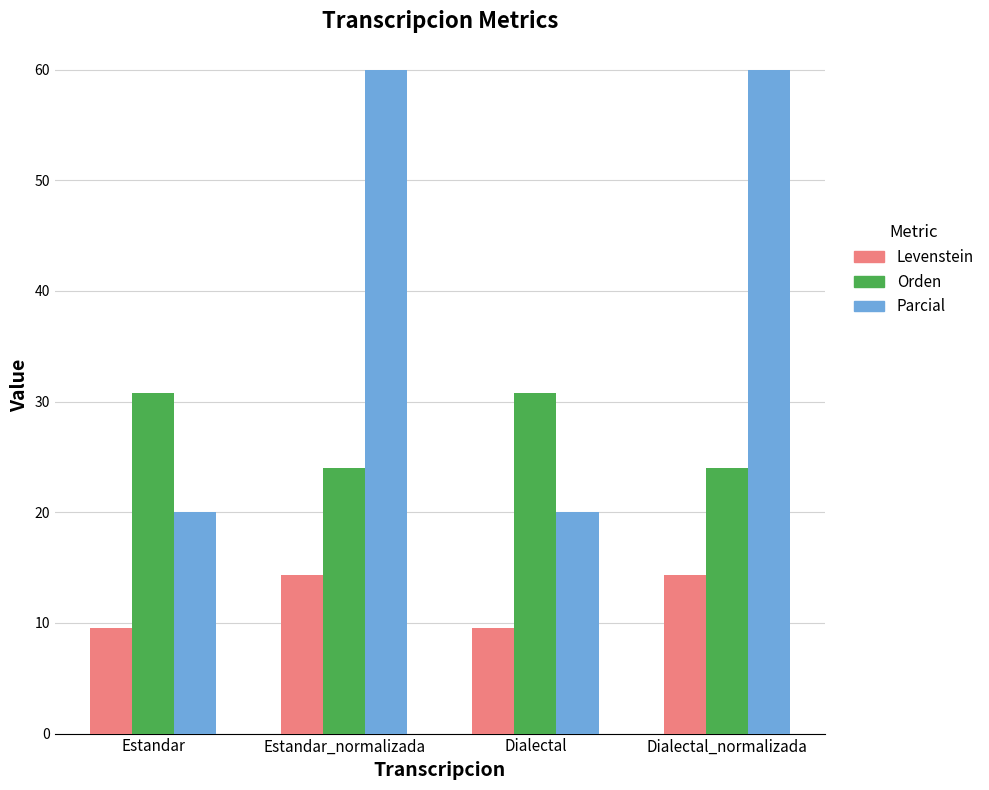

How many groups of bars are there?

4